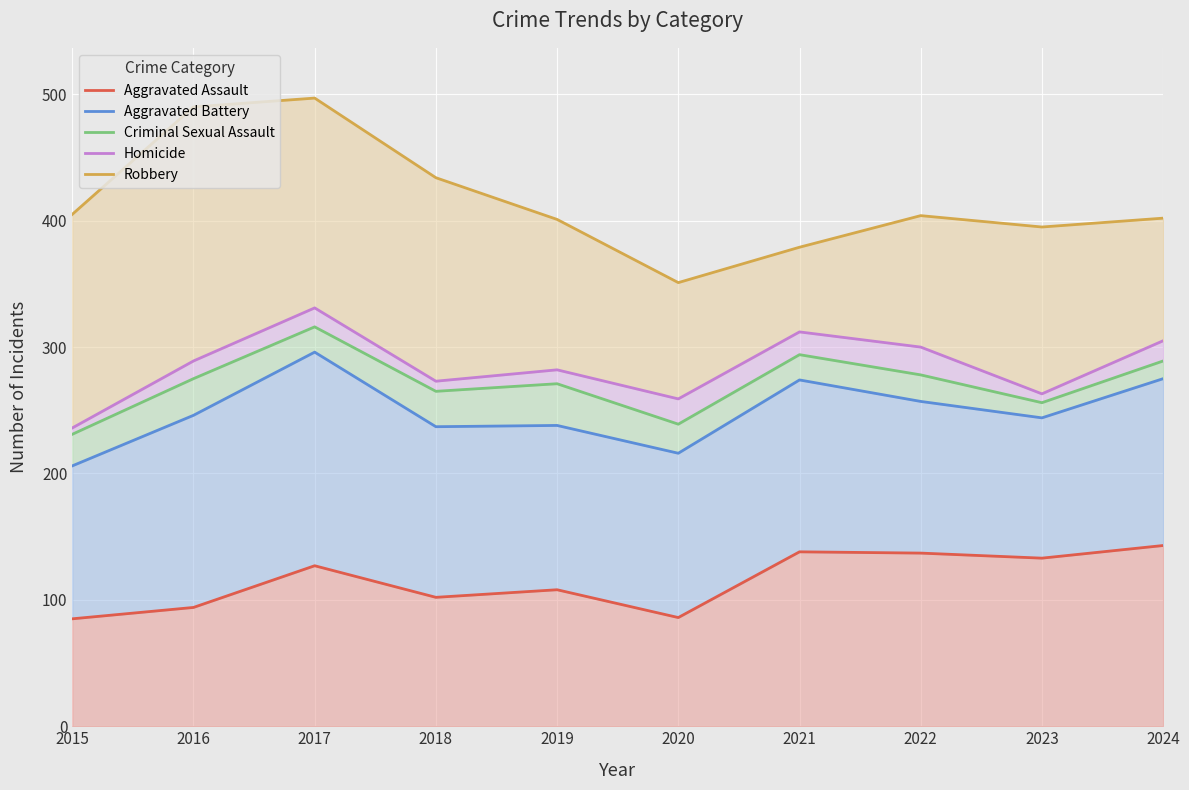

At which category is the sum across all series the highest?

2017